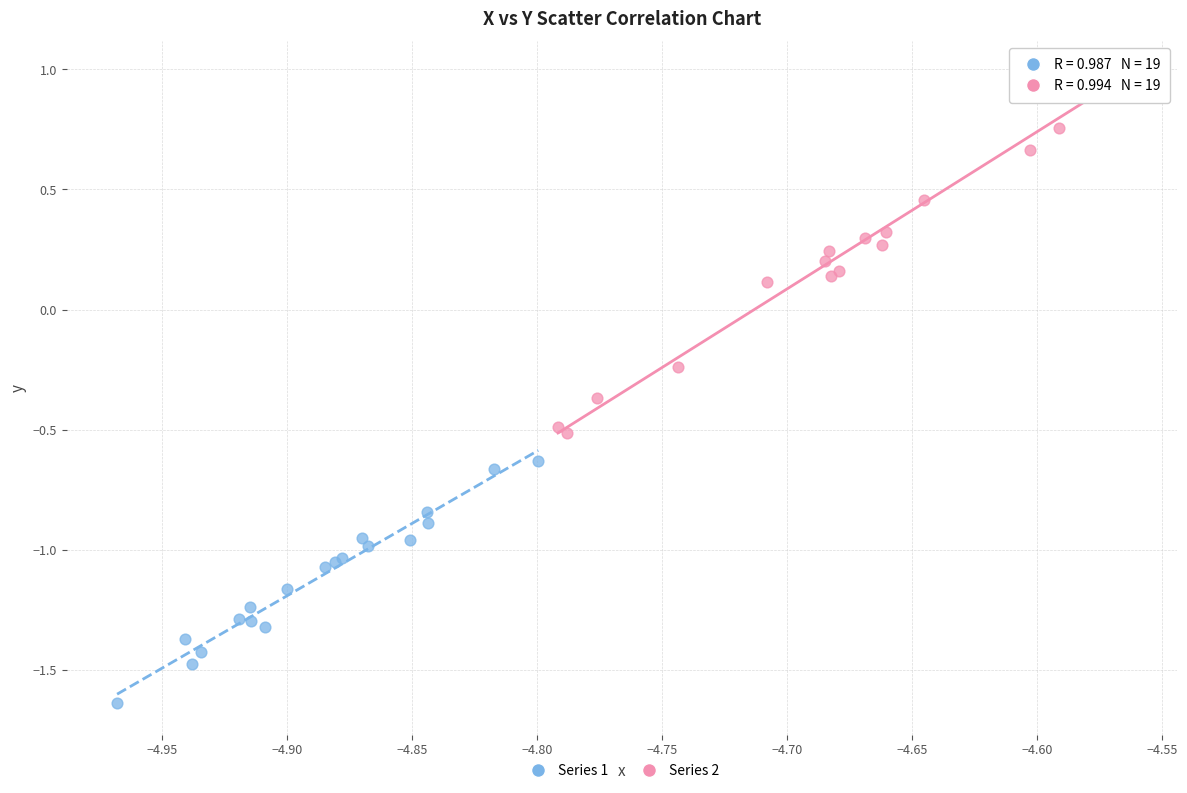

Which series has the largest Y range (max minus min)?

Series 2